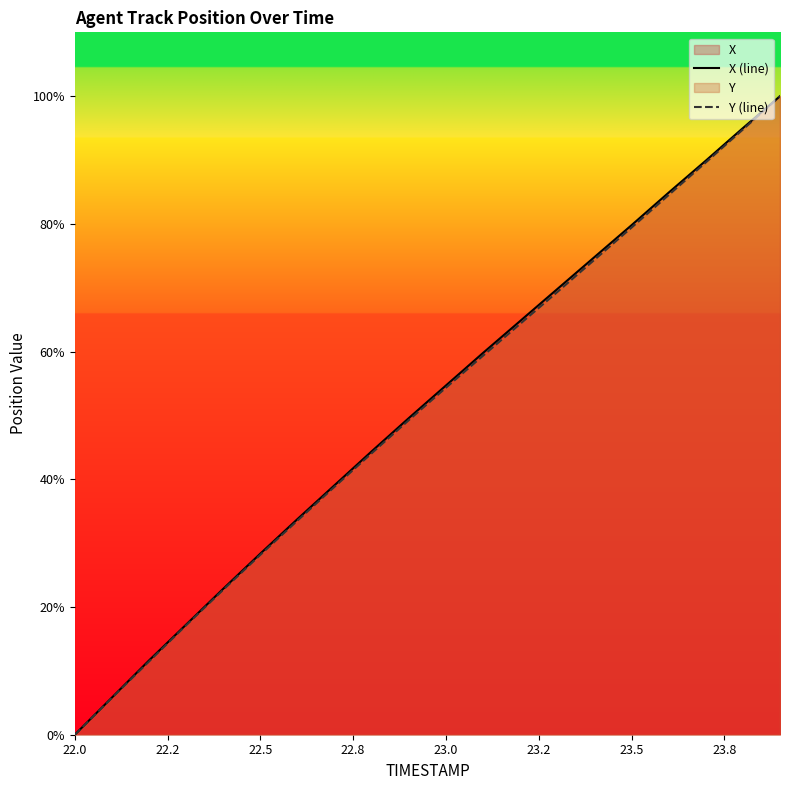

What is the average value of the X (line) series?

51.3